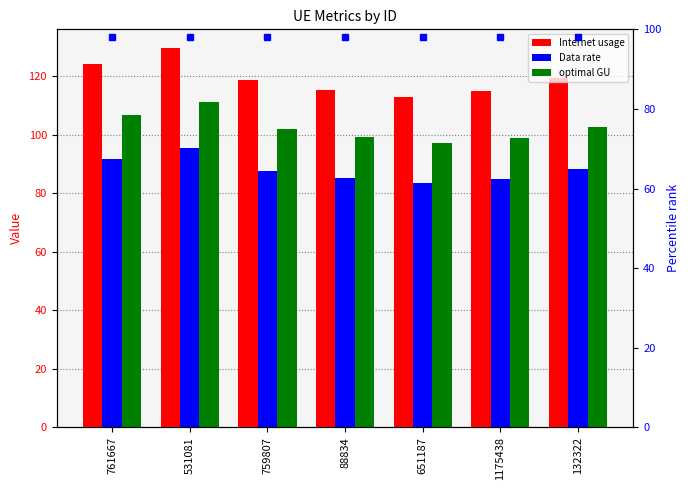

Where does the optimal GU series first go above 102?

761667